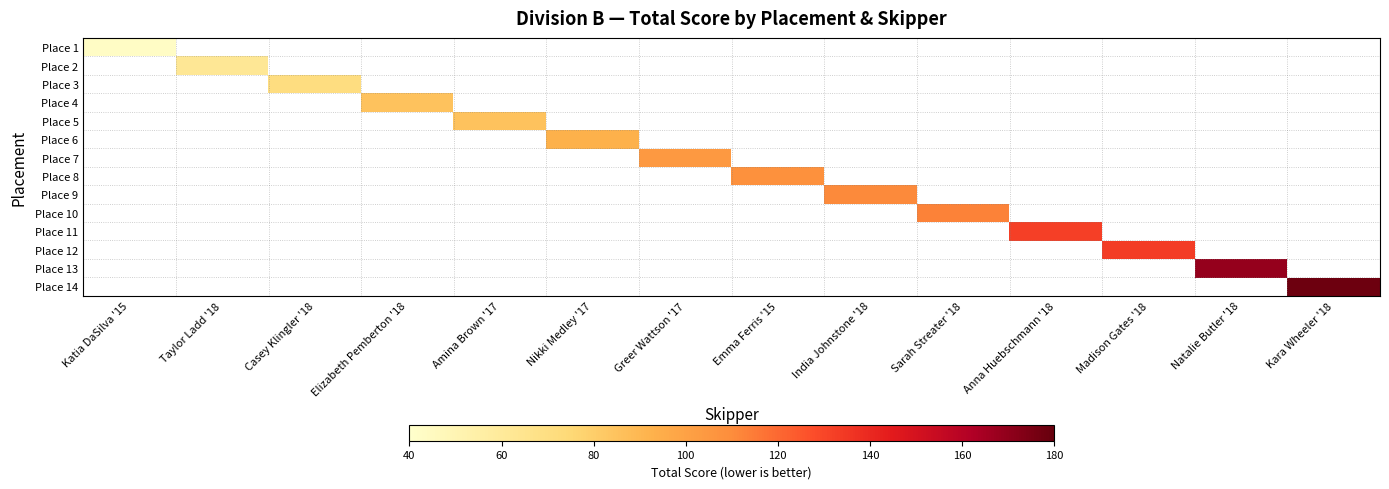

How many values in Place 6 are above zero?

1